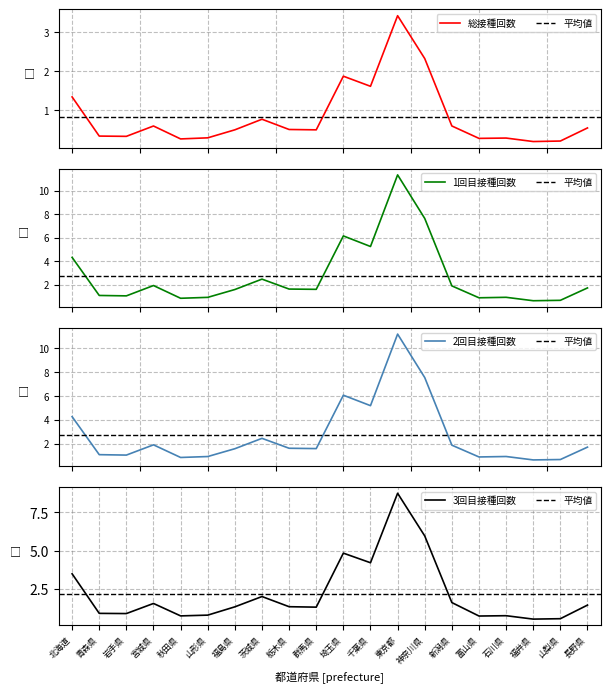

What is the difference between the highest and lowest values at 群馬県?

1.1